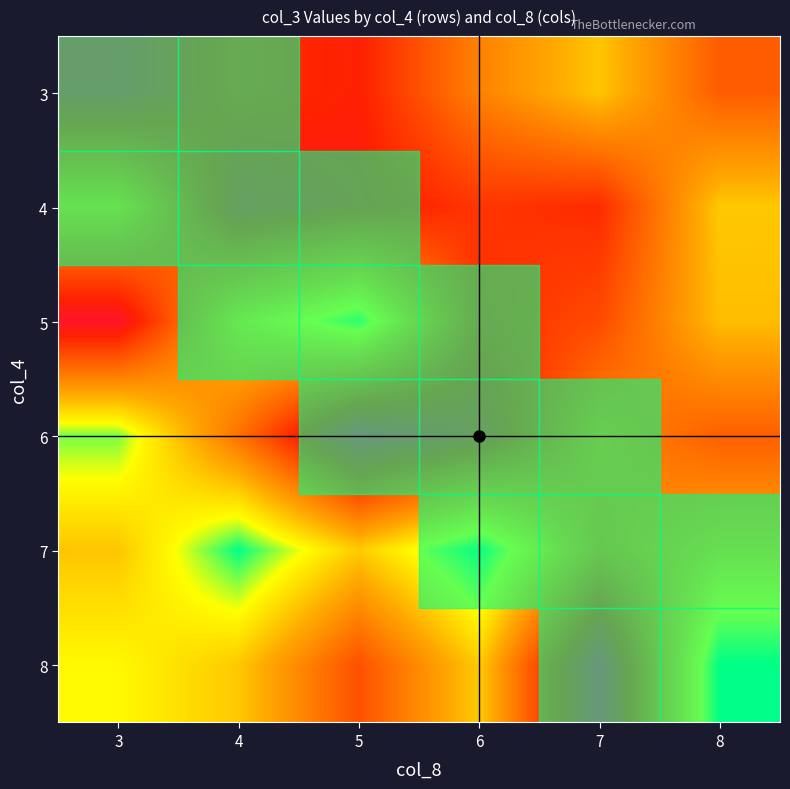

At how many categories does at least one series exceed 125021302?

6